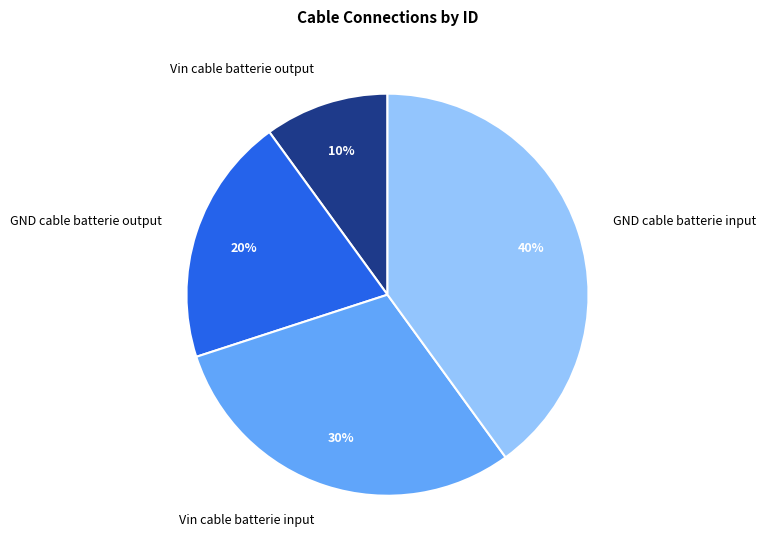

What is the smallest slice in the pie chart?

Vin cable batterie output